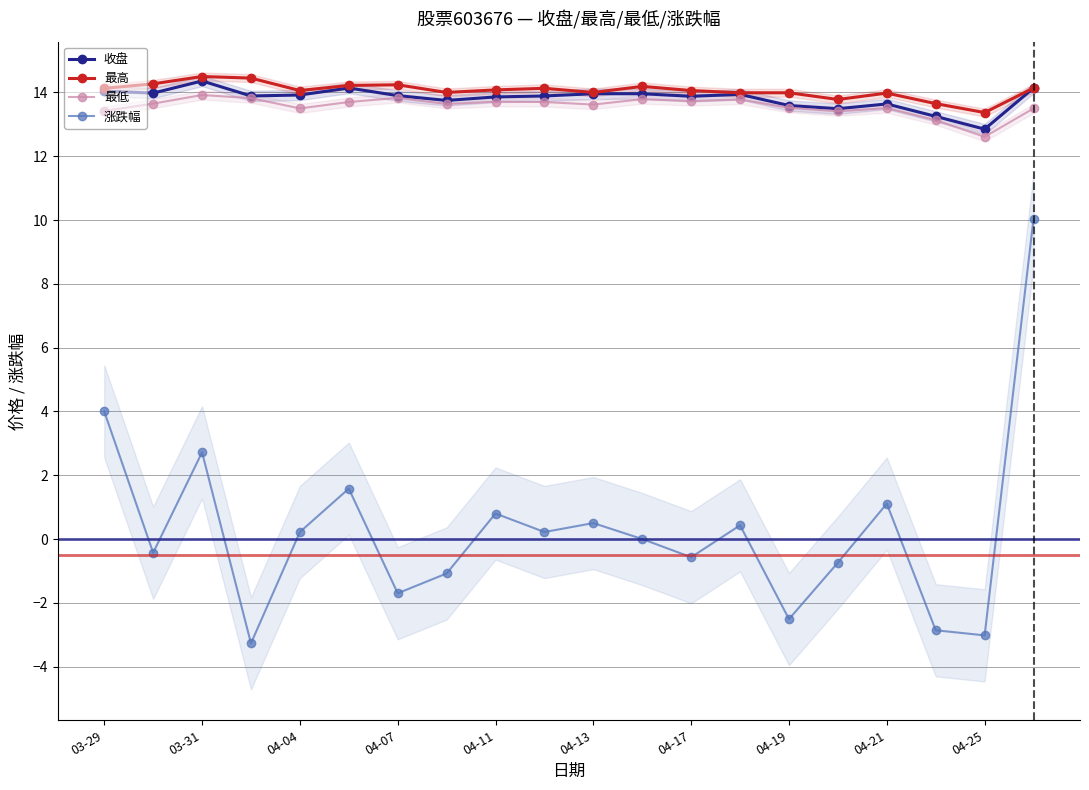

What is the value of the 收盘 point at the 19th from the left?

12.8